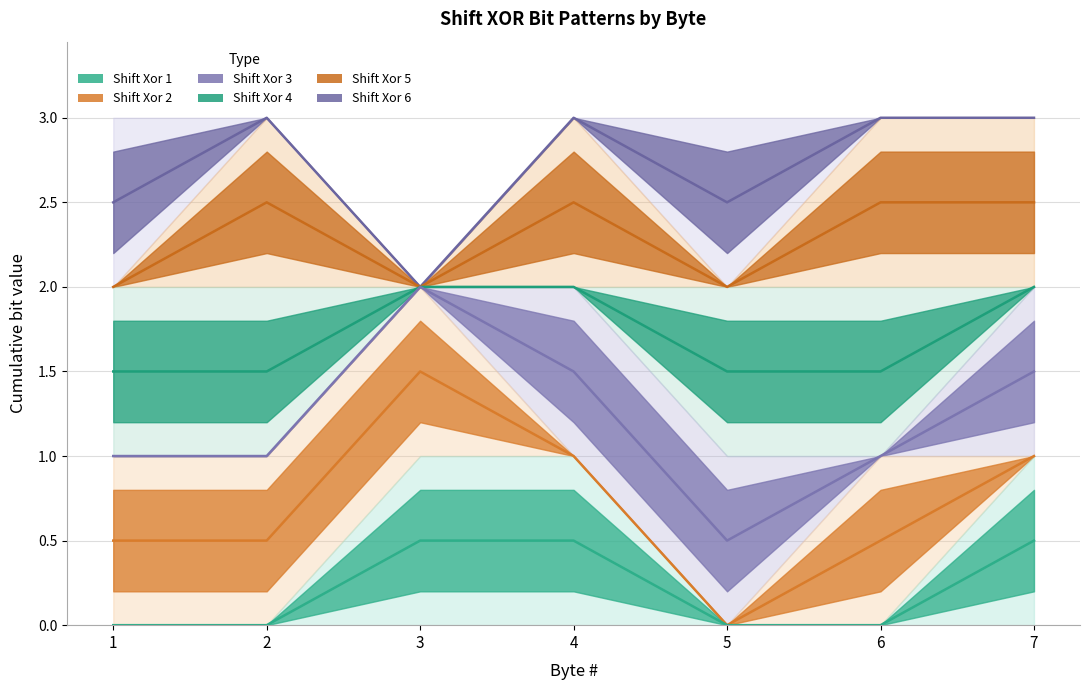

List the labels in order of shift_xor_1 value, smallest first.

1, 2, 5, 6, 3, 4, 7